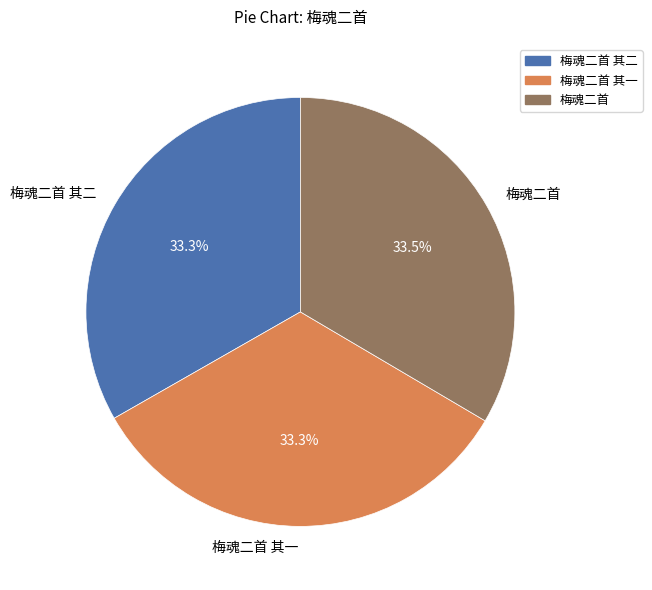

Combined, do 梅魂二首 其一 and 梅魂二首 其二 account for over 50%?

Yes